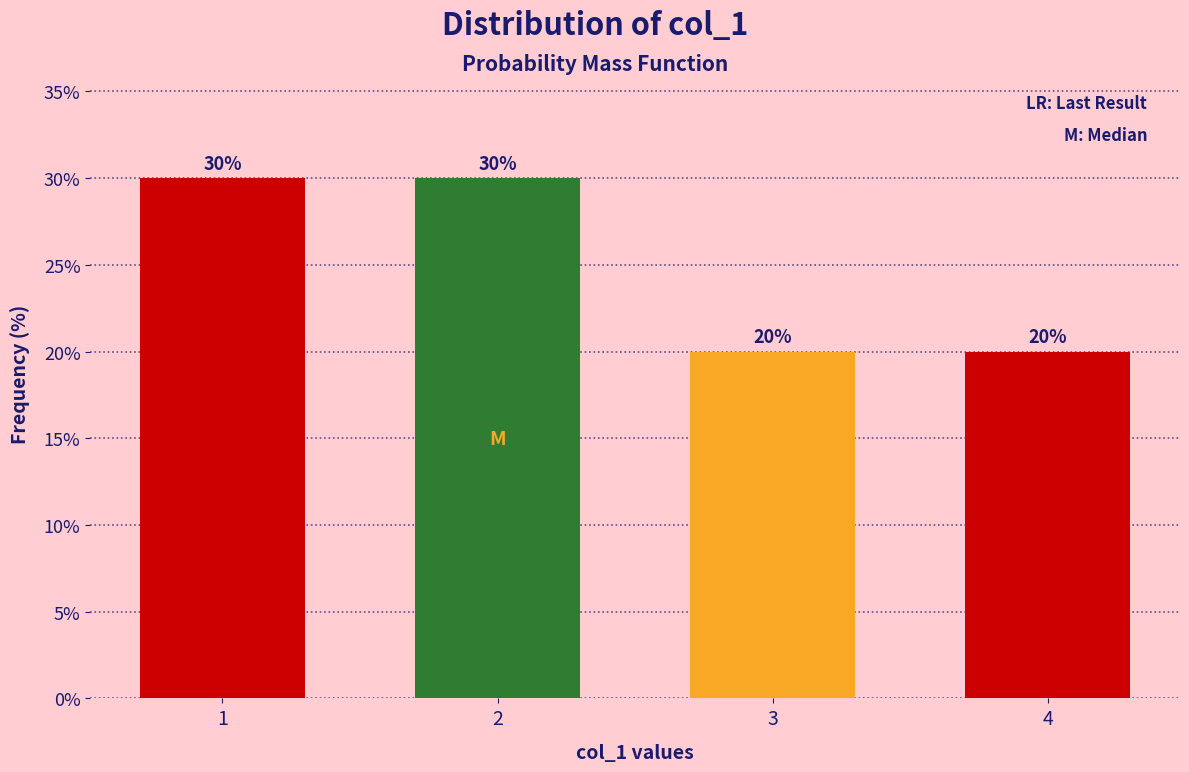

Reading left to right, list all the values displayed in this chart.

1=30	2=30	3=20	4=20